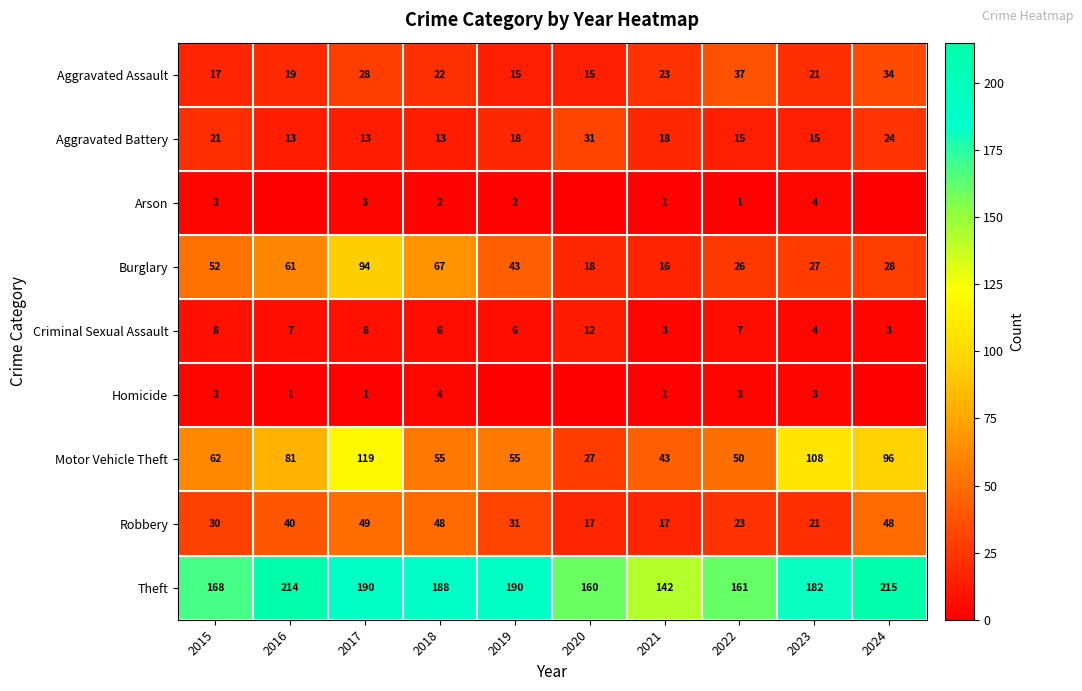

What is the sum of all Burglary values?

432